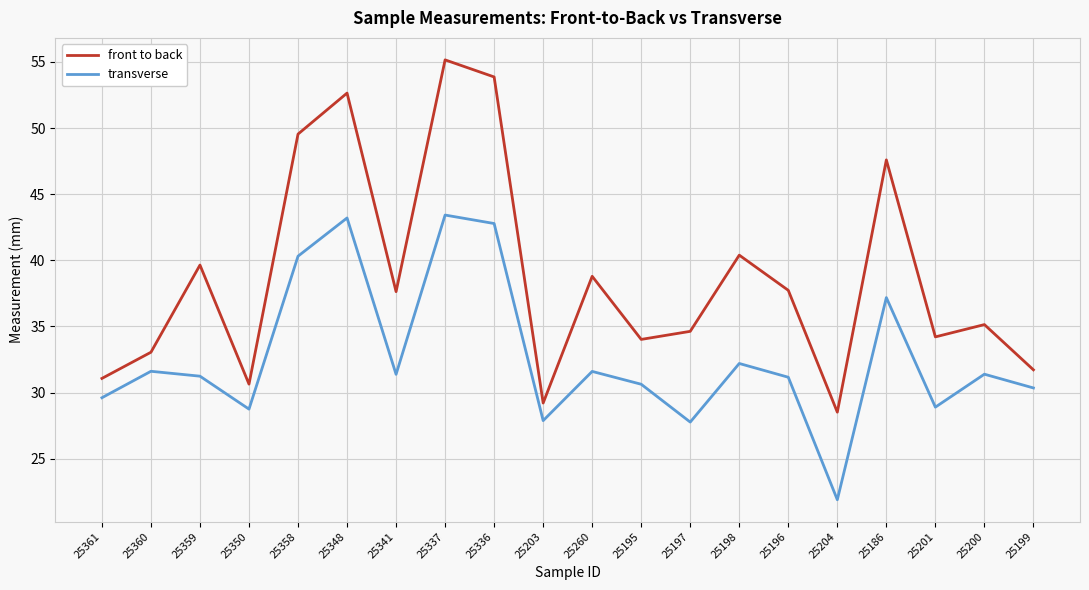

Which series has the largest range (max minus min)?

front to back